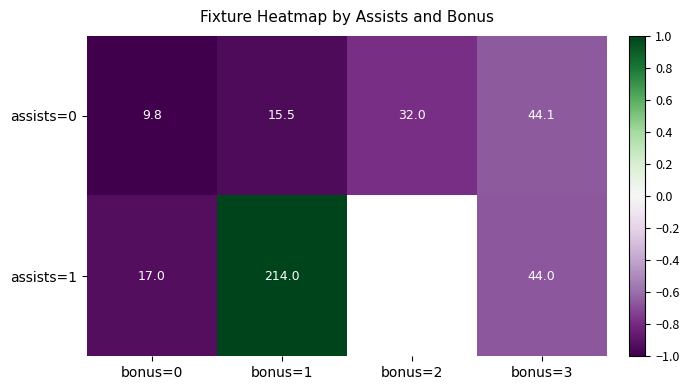

Rank the categories by assists=0 value from highest to lowest.

bonus=3, bonus=2, bonus=1, bonus=0